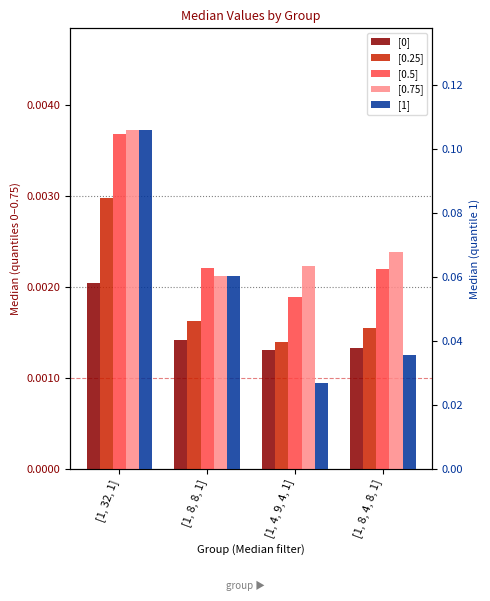

What is the maximum value shown in the chart?

0.1